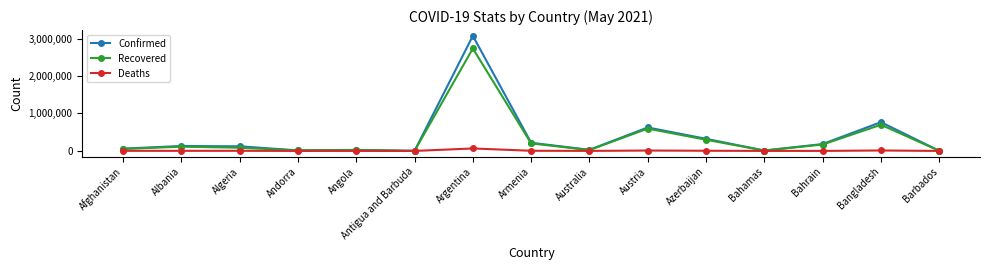

What is the minimum value for Recovered?

1014